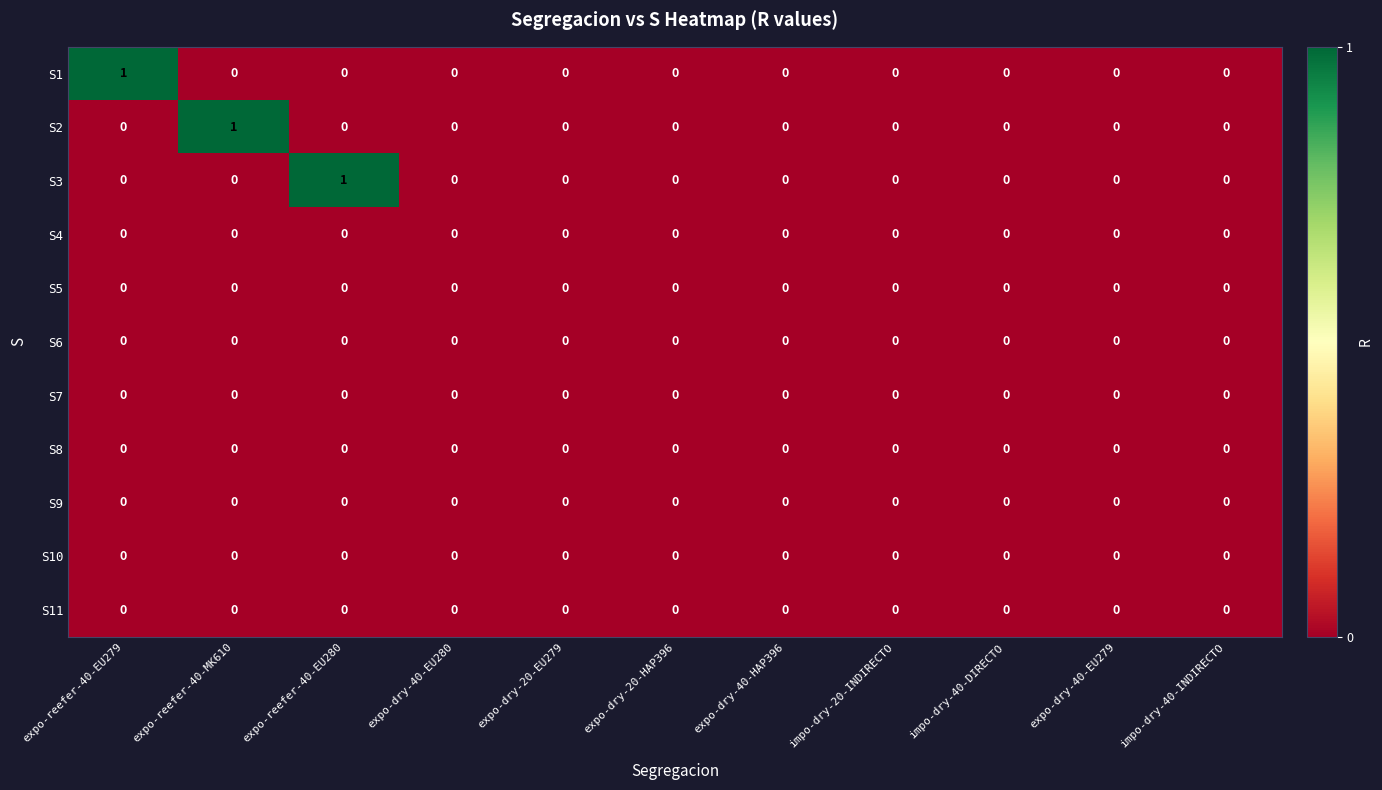

True or false: S7 has a value of 0 at expo-dry-20-EU279.

True